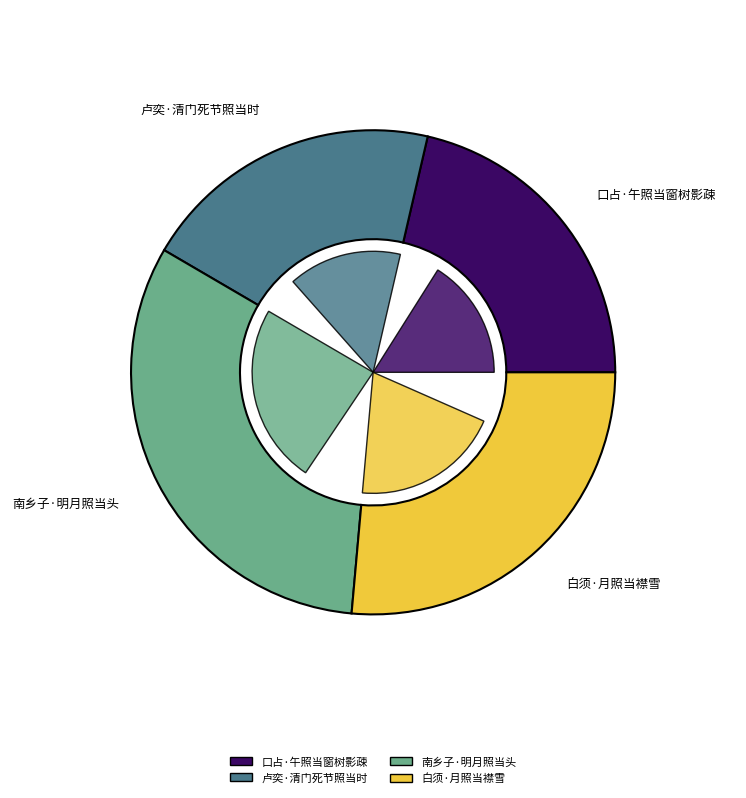

Is the sum of 卢奕·清门死节照当时 and 南乡子·明月照当头 greater than half?

Yes